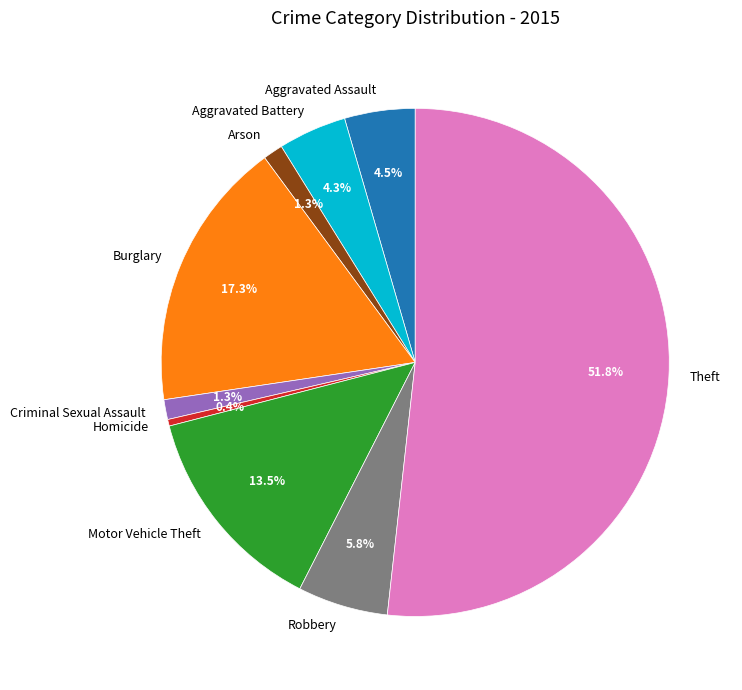

What is the total percentage of Homicide and Motor Vehicle Theft?

13.9%